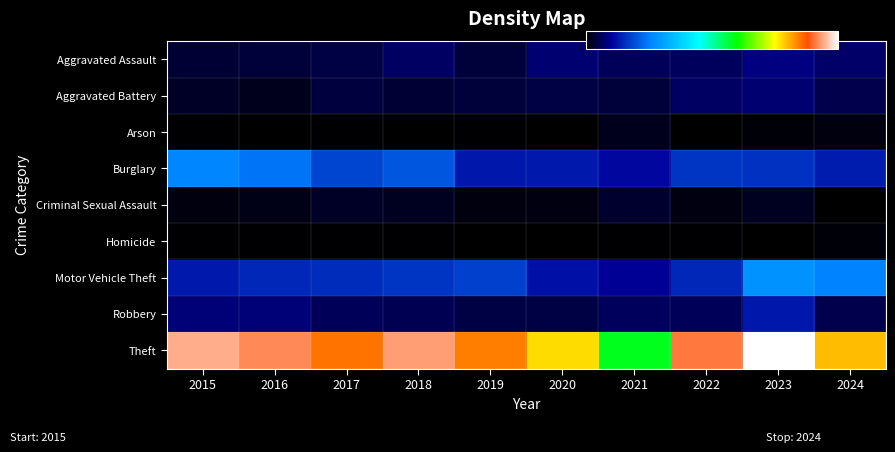

Rank the series by their maximum value, from highest to lowest.

Theft, Motor Vehicle Theft, Burglary, Robbery, Aggravated Assault, Aggravated Battery, Criminal Sexual Assault, Arson, Homicide